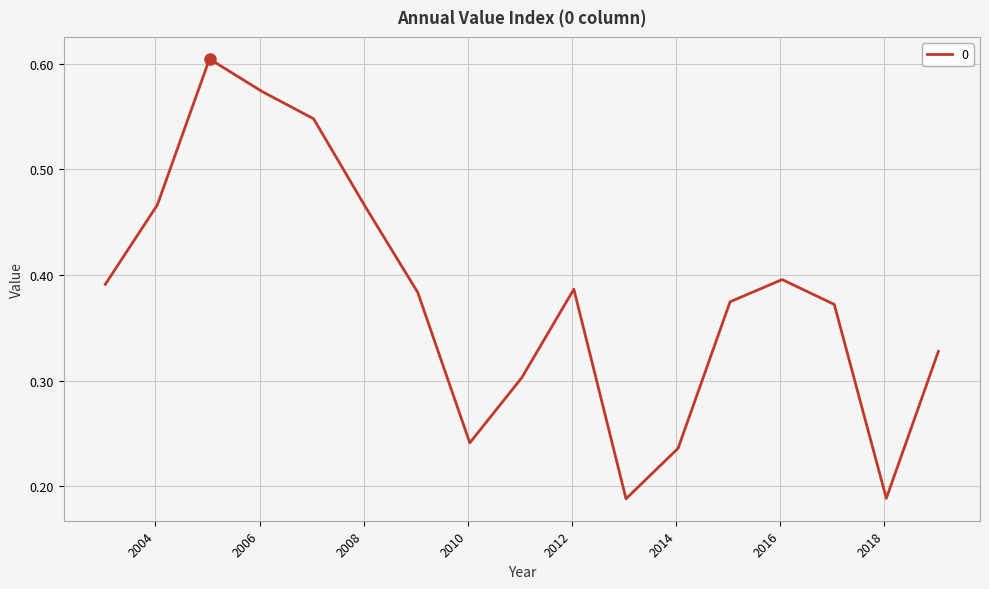

How many lines are shown in the chart?

1